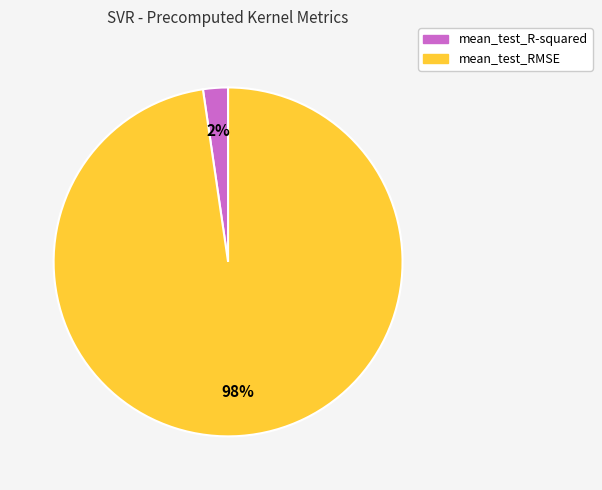

Does mean_test_RMSE account for over 50% of the chart?

Yes